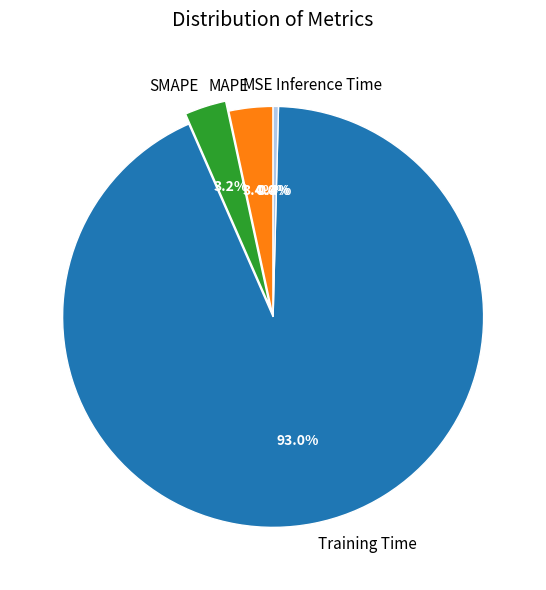

Which category has the biggest portion of the pie?

Training Time